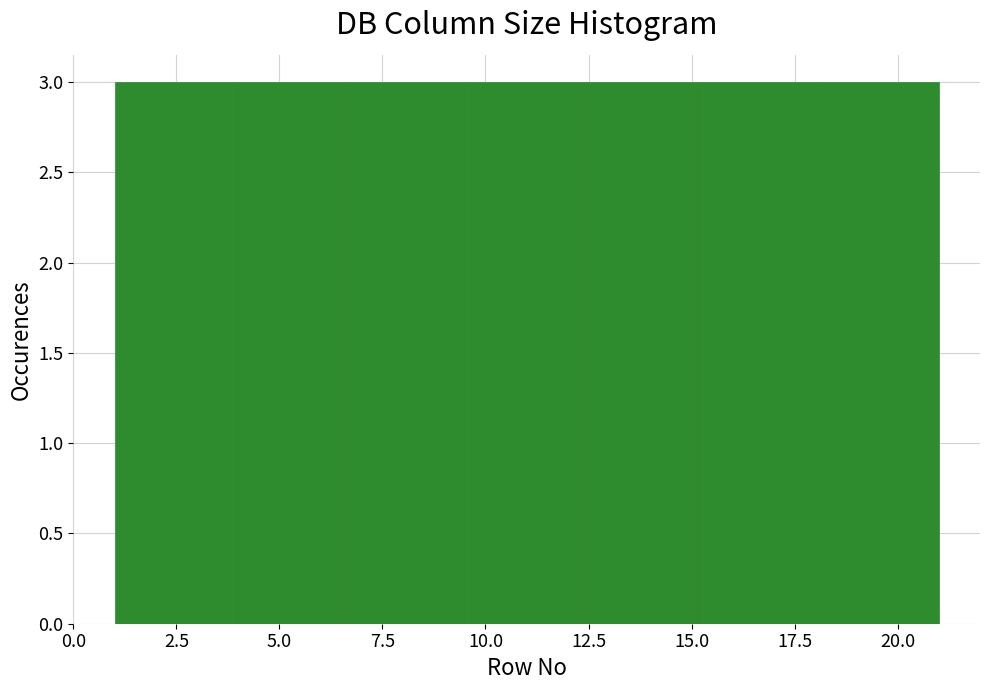

Reading left to right, transcribe this chart: for each bar, give the range it covers on the x-axis and its height. Neither the bar edges nor the heights are printed on the chart, so give them approximately, as read against the axes.

1.0 to 4.0: 3
4.0 to 6.5: 3
6.5 to 9.5: 3
9.5 to 12.5: 3
12.5 to 15.5: 3
15.5 to 18.0: 3
18.0 to 21.0: 3